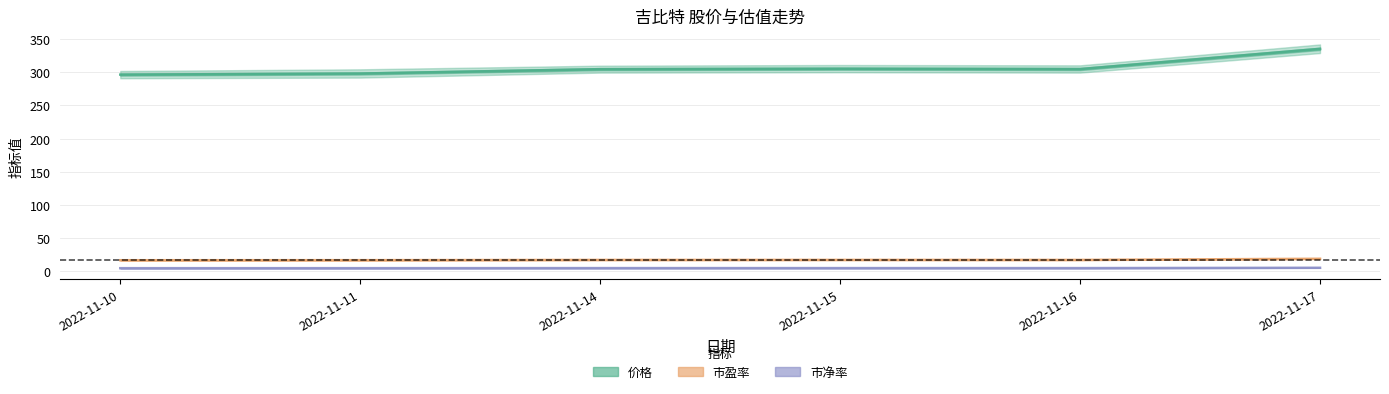

Which has a higher value, 2022-11-17 or 2022-11-11?

2022-11-17